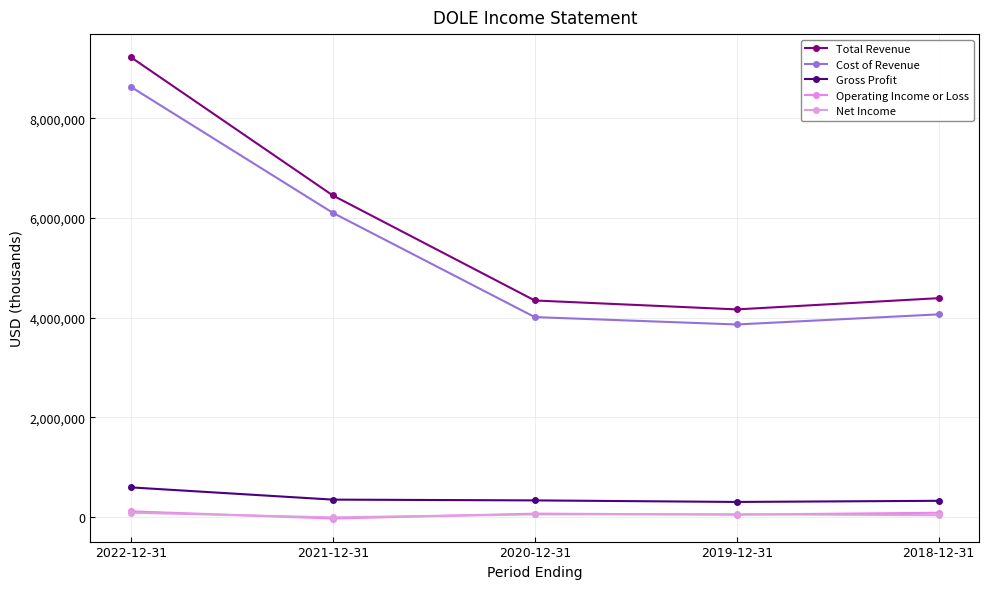

What is the difference between the highest and lowest values at 2018-12-31?

4356000